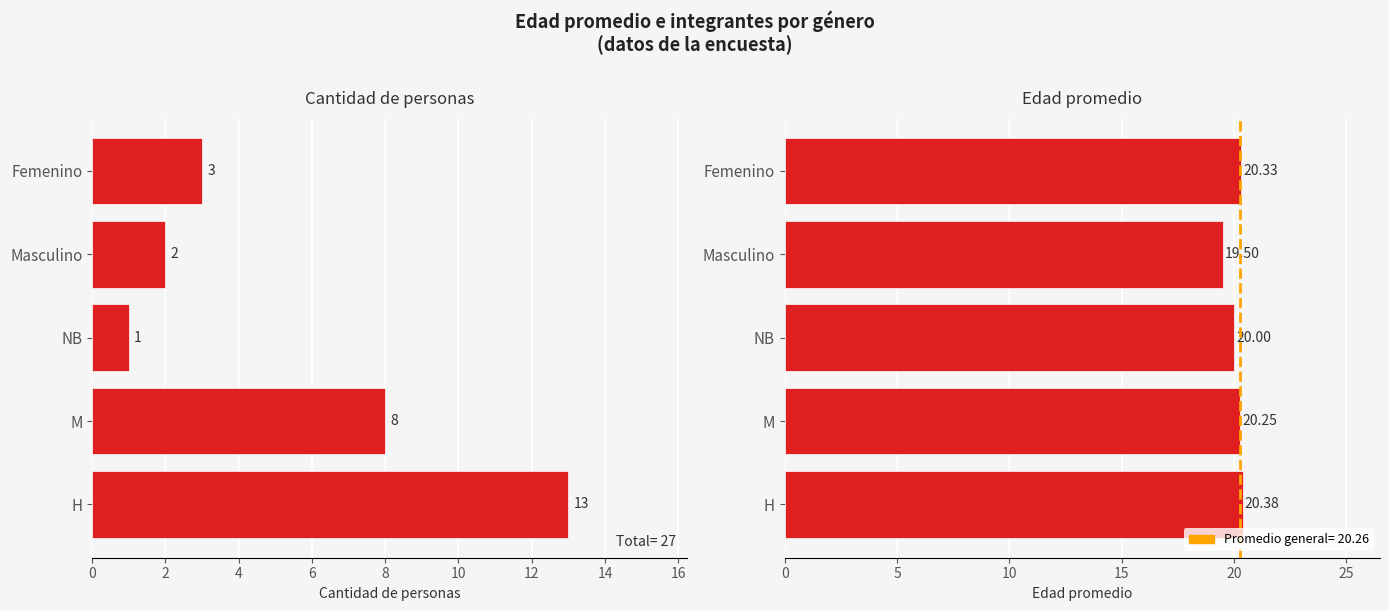

Between Femenino and Masculino, which is larger?

Femenino